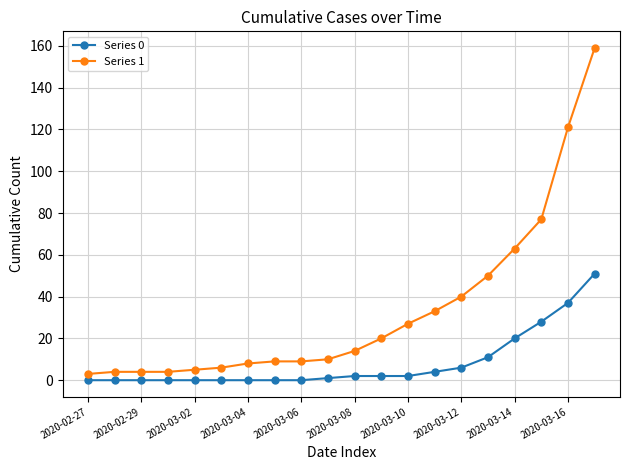

Which series has the largest range (max minus min)?

Series 1